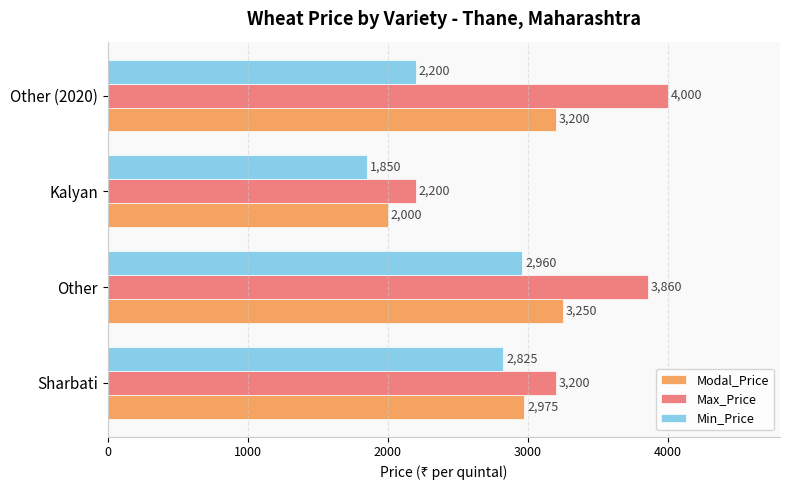

Count the number of categories in the chart.

4